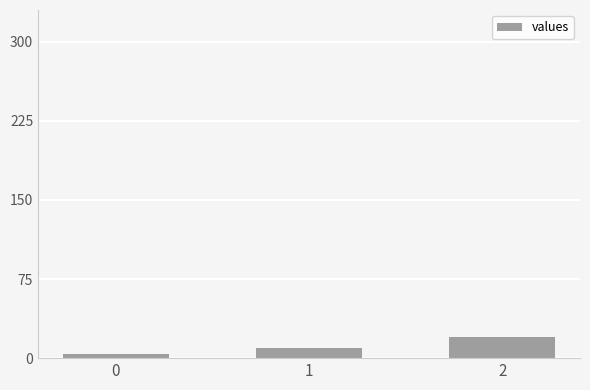

Reading right to left, transcribe all the data shown in this chart.

20	10	4